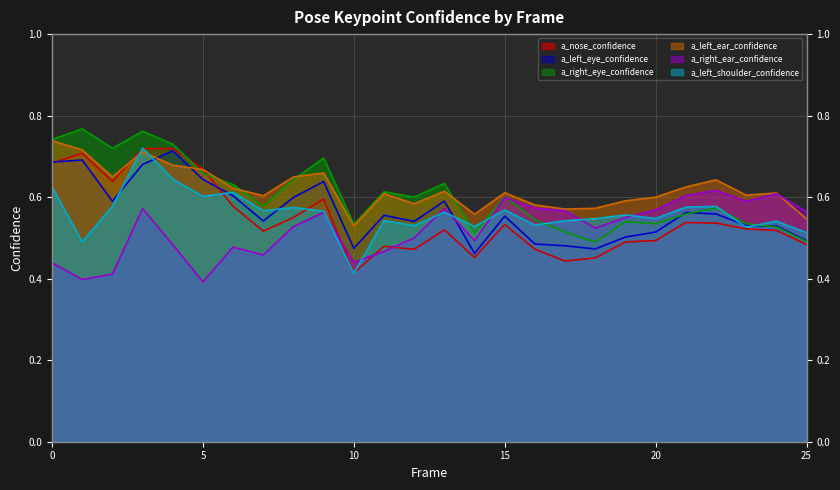

At which label does a_right_eye_confidence reach its minimum?

18